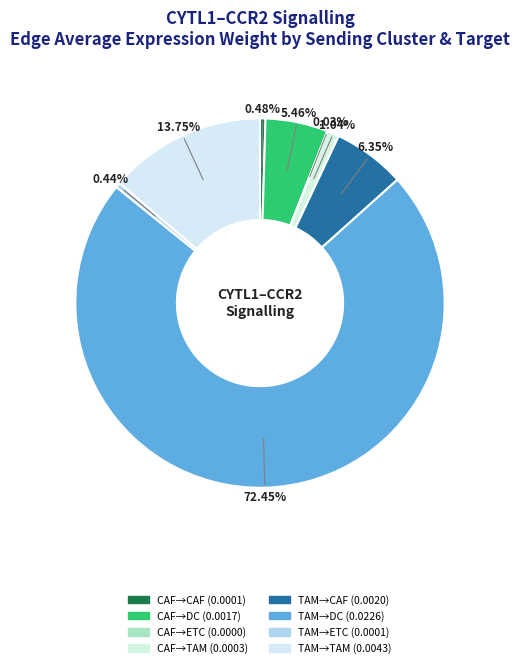

Count the number of slices in the pie.

8